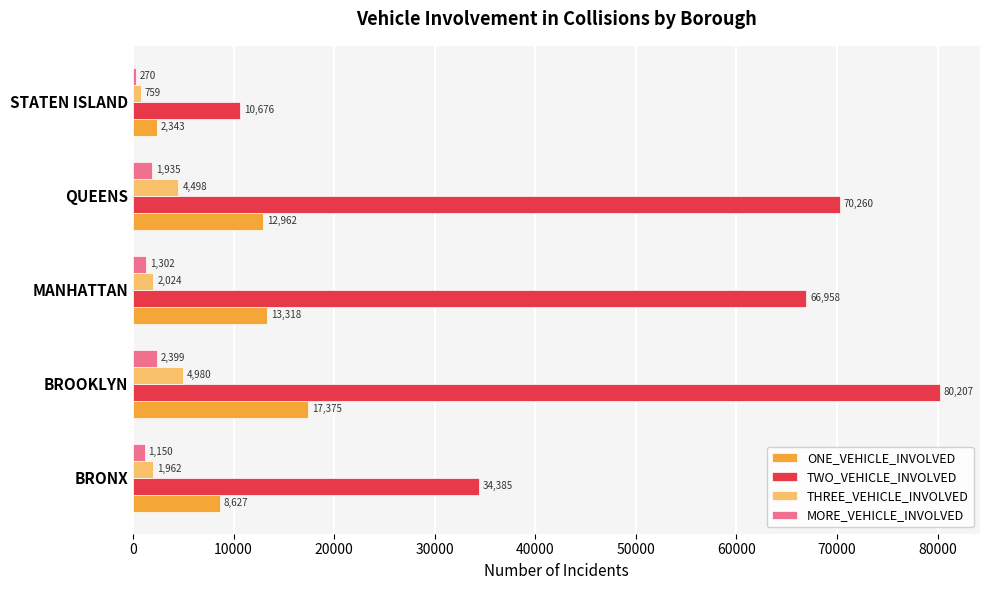

What is the difference between the highest and lowest values at STATEN ISLAND?

10406